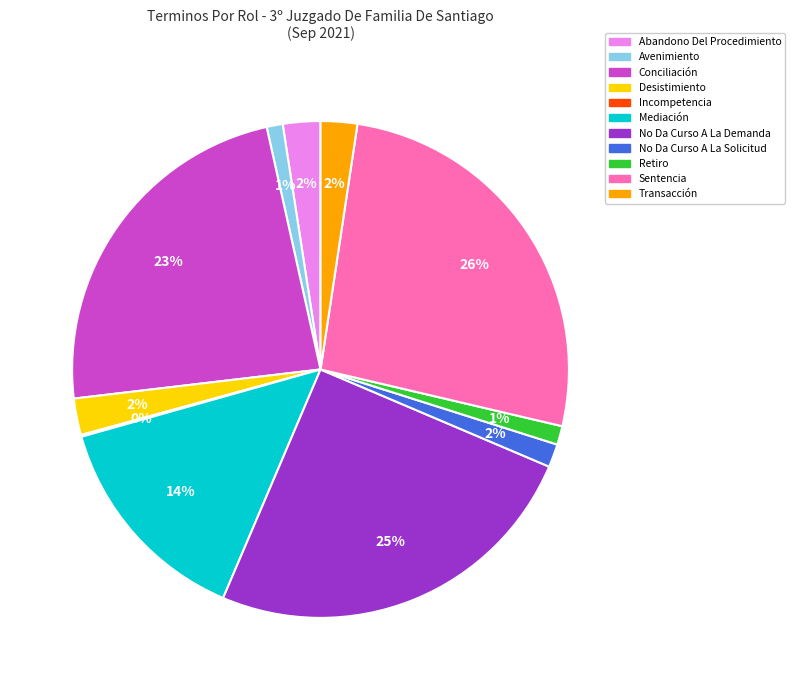

To the nearest percent, what portion does Conciliación represent?

23%